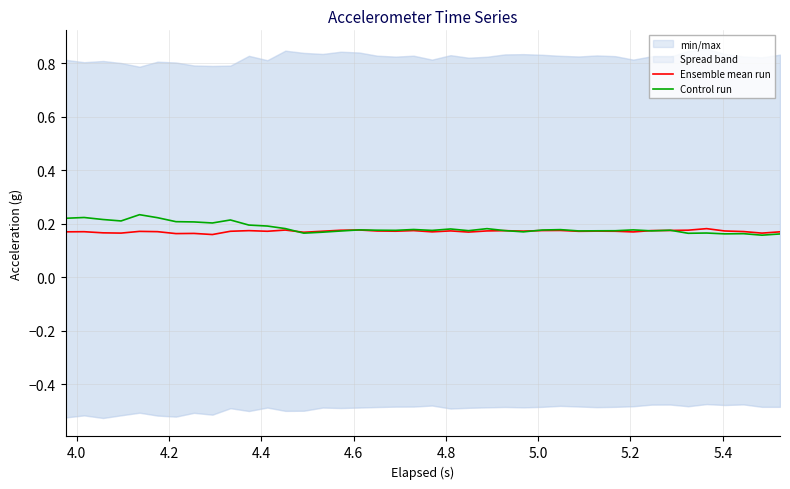

Which series has the largest total across all categories?

Control run